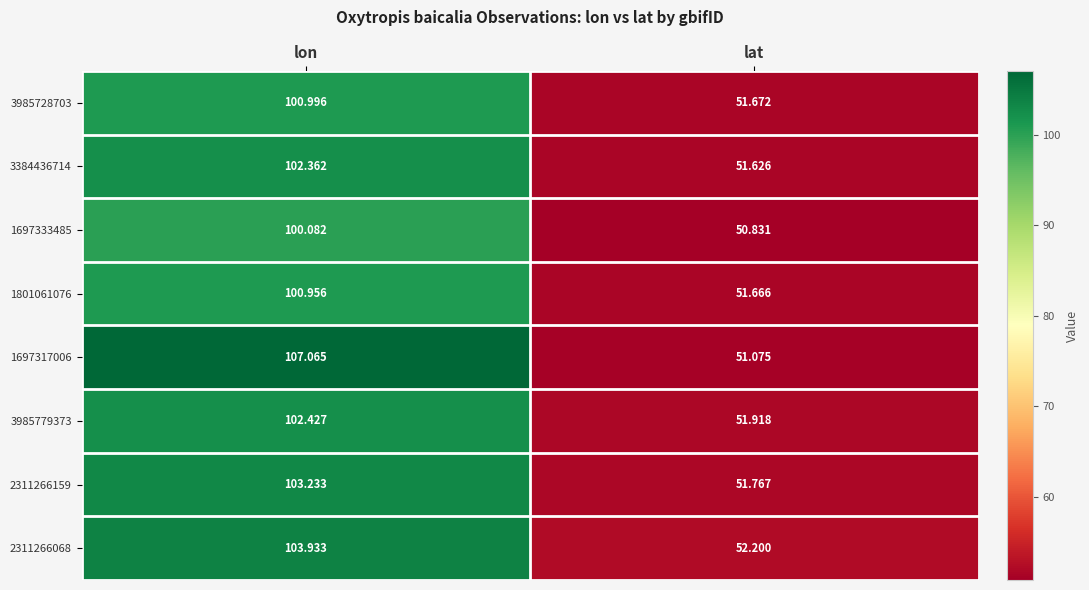

At how many categories does at least one series exceed 102?

1